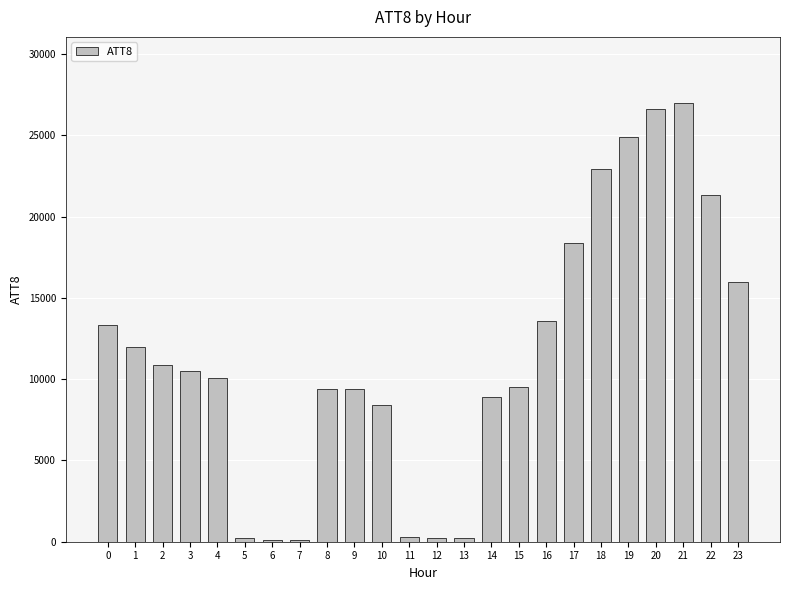

The value at 1 is 20801. True or false?

False